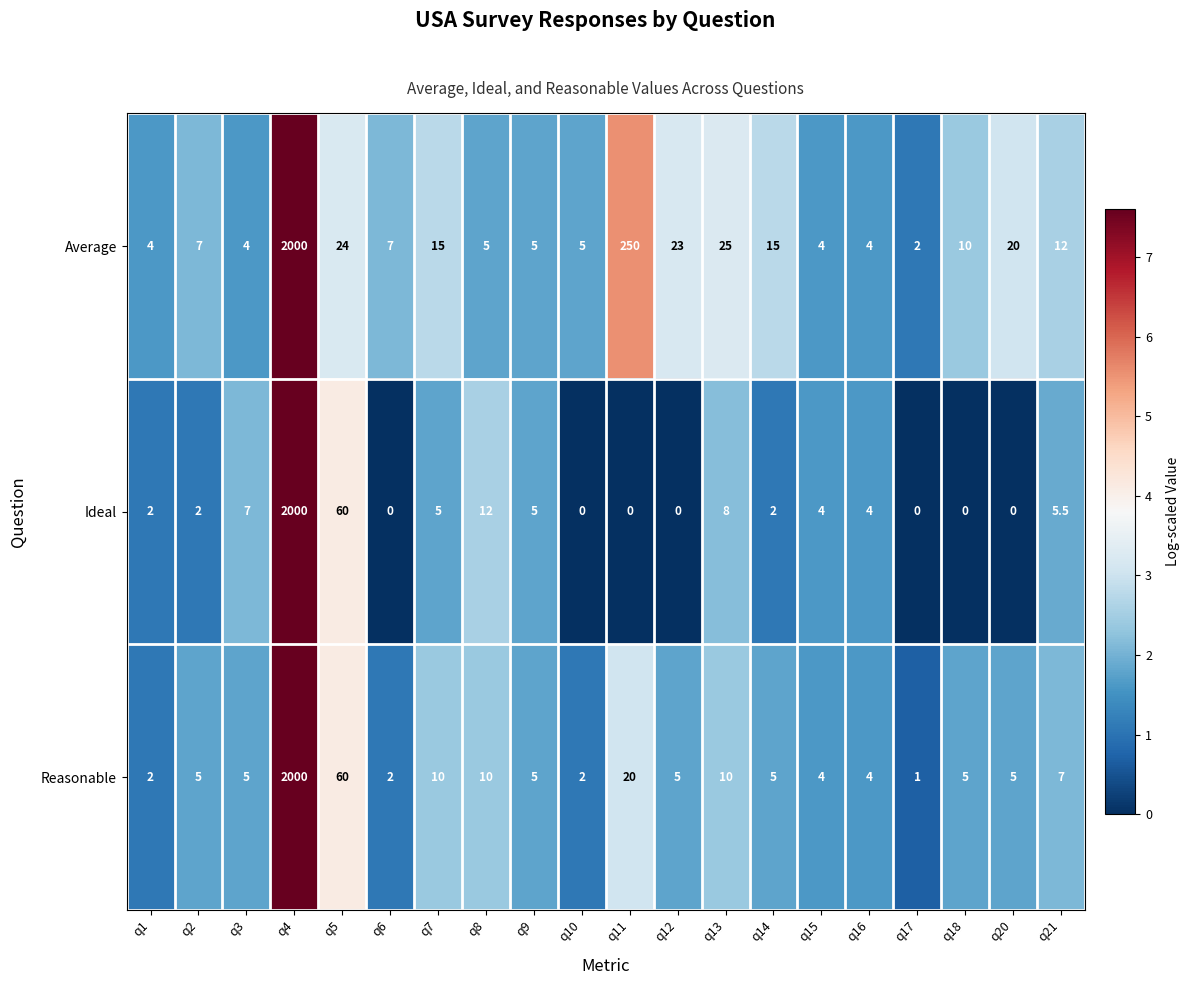

Rank the series by their average value, from lowest to highest.

Ideal, Reasonable, Average